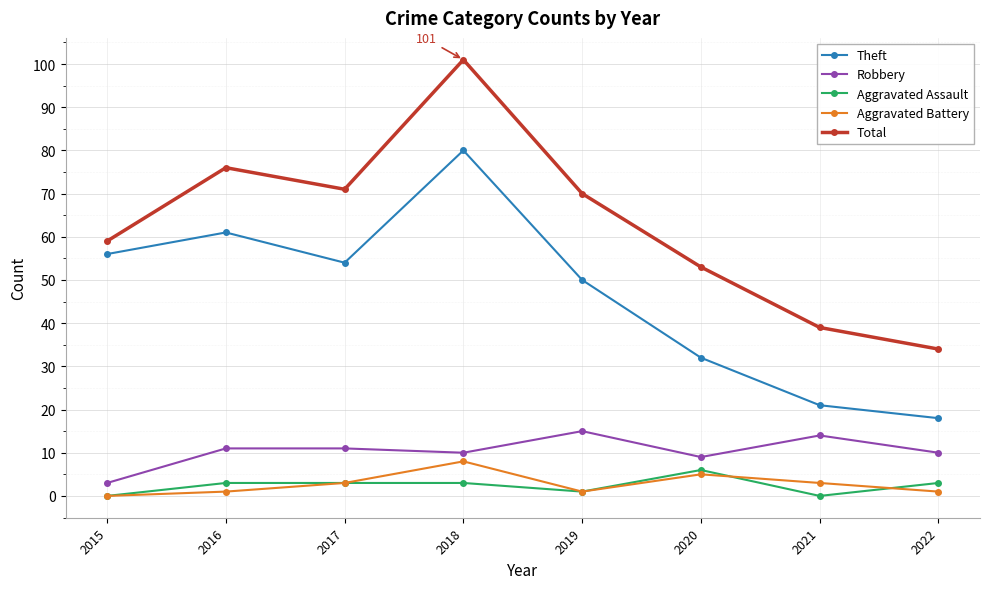

How many categories are shown in the chart?

8